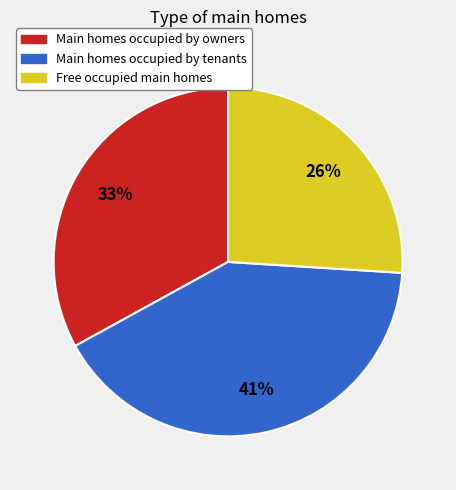

To the nearest percent, what is the average slice percentage?

33%